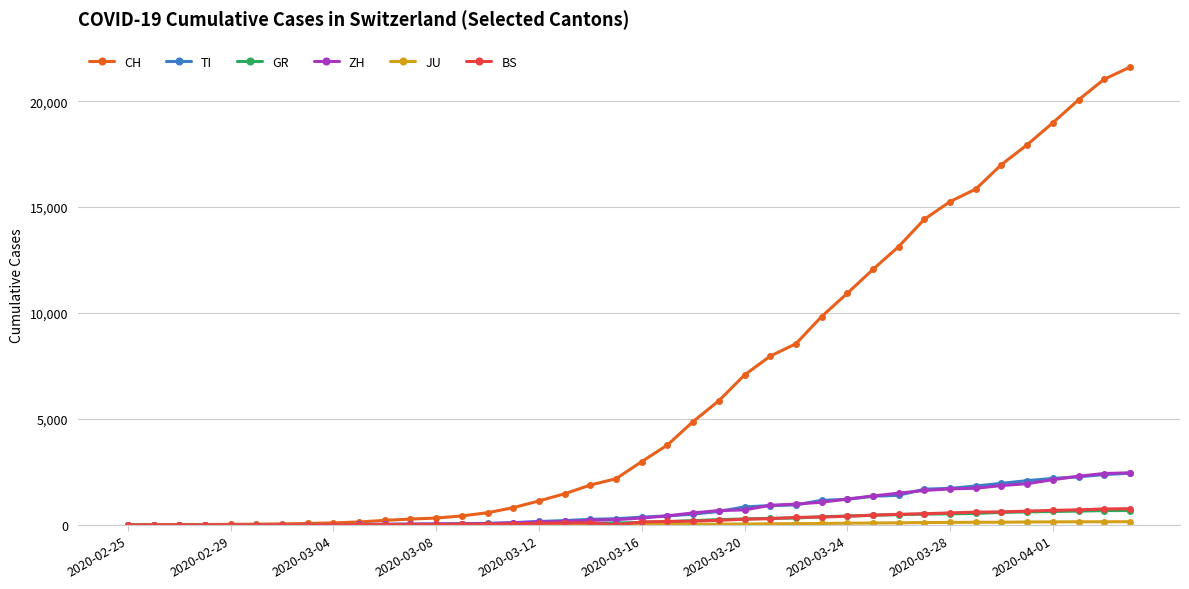

At how many categories does at least one series exceed 16285?

6